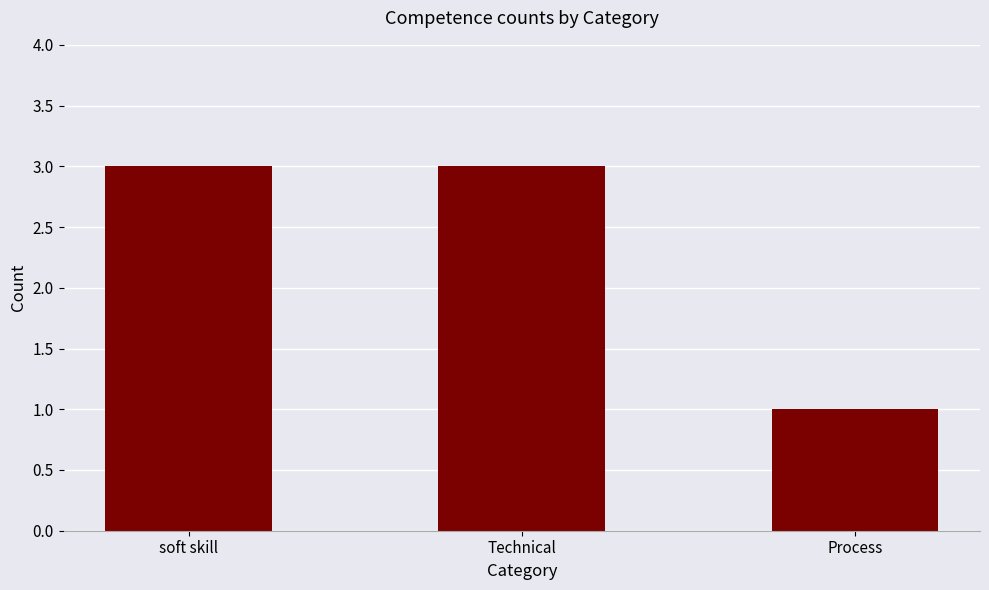

Which has a higher value, Process or soft skill?

soft skill